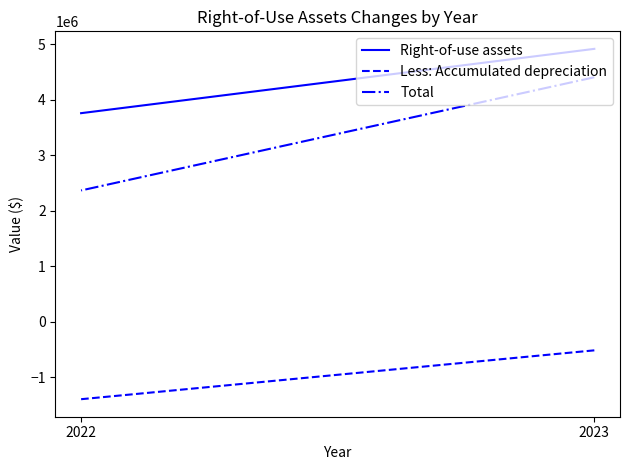

Which series has the largest total across all categories?

Right-of-use assets